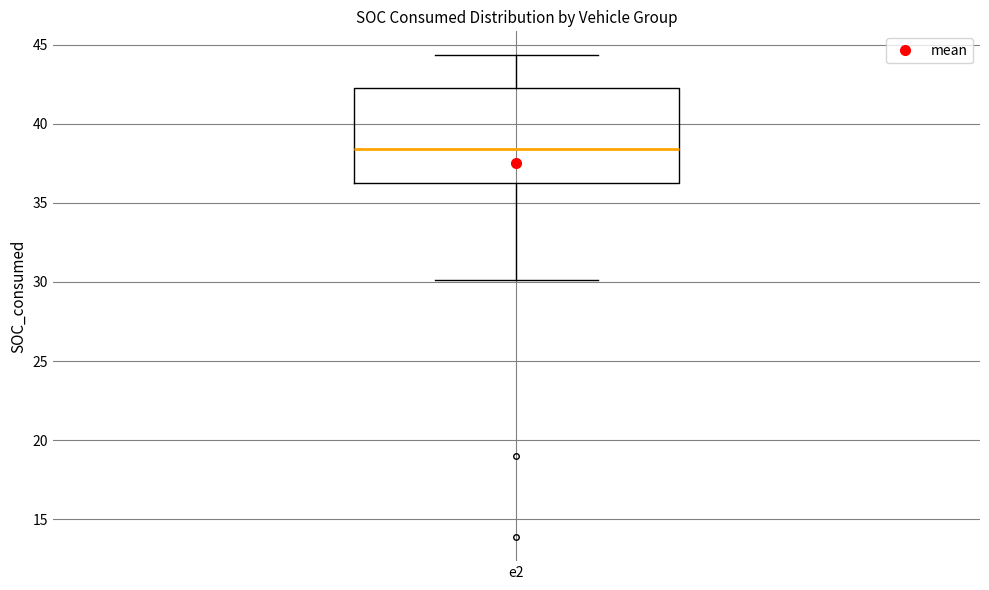

Where does the upper whisker of the box for e2 end on the y-axis? The values are not printed on the chart, so give them approximately, as read against the axis.

44.5